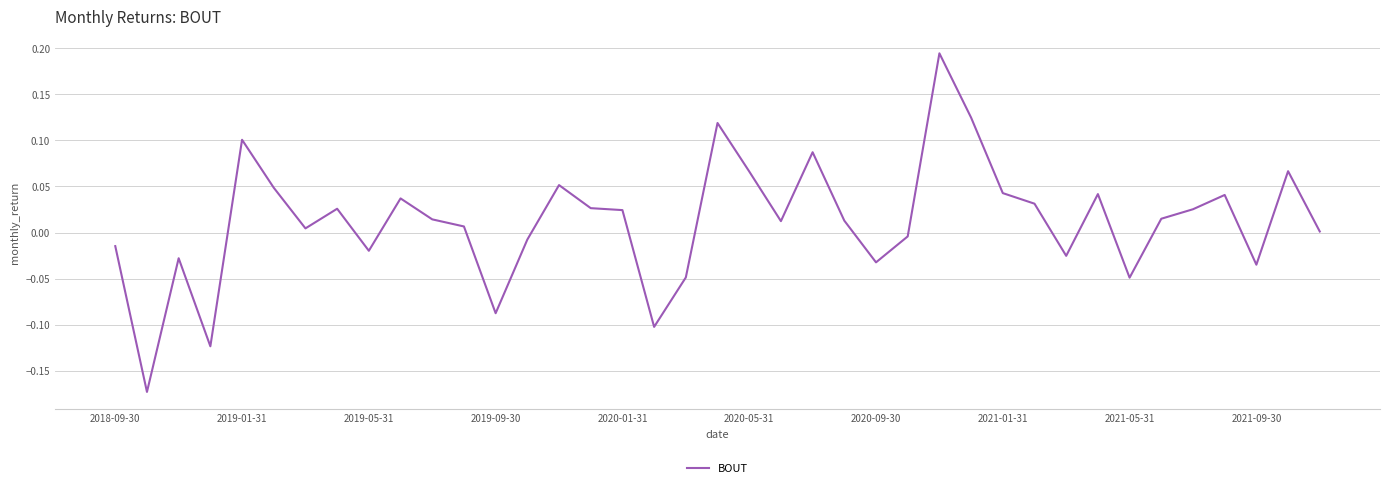

What is the difference between the maximum and minimum values?

0.4